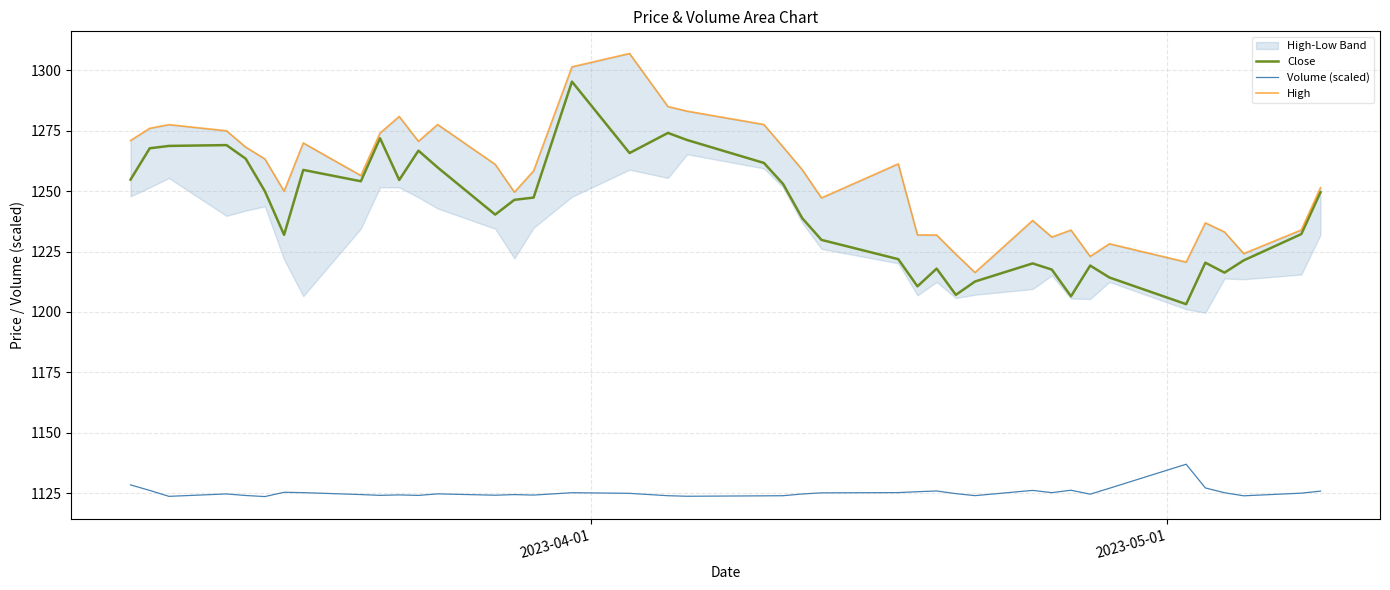

What is the sum of all Close values?

49685.4